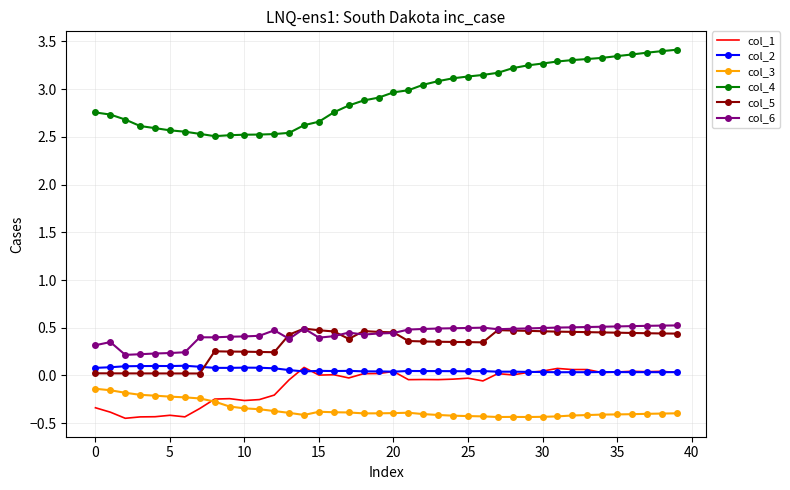

Which series has the largest total across all categories?

col_4